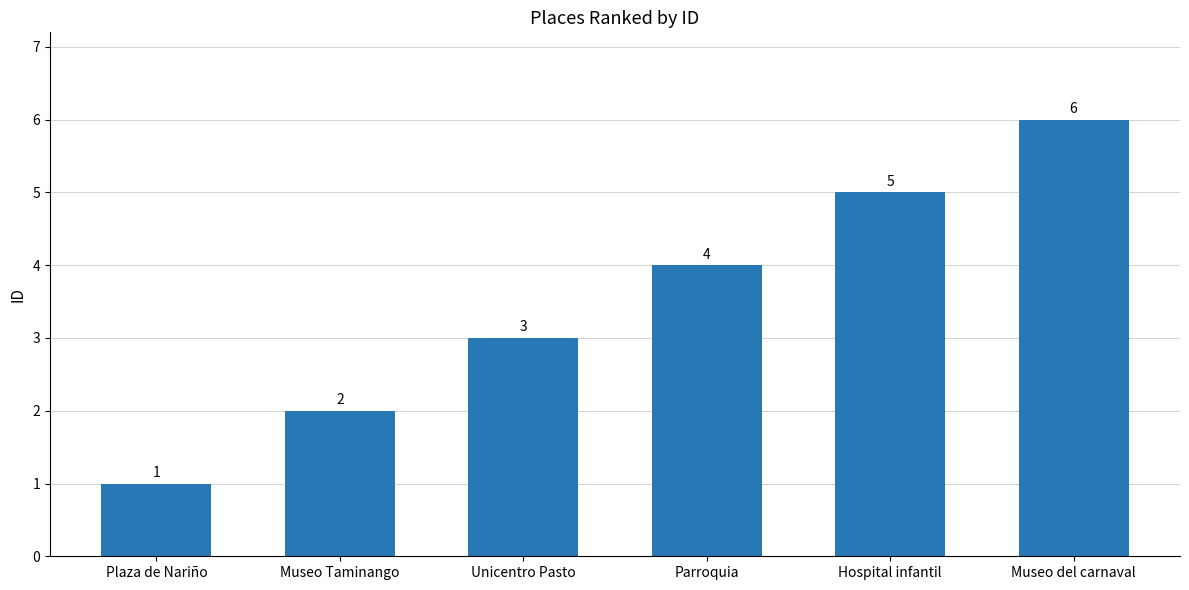

What is the change in value from Museo Taminango to Museo del carnaval?

+4